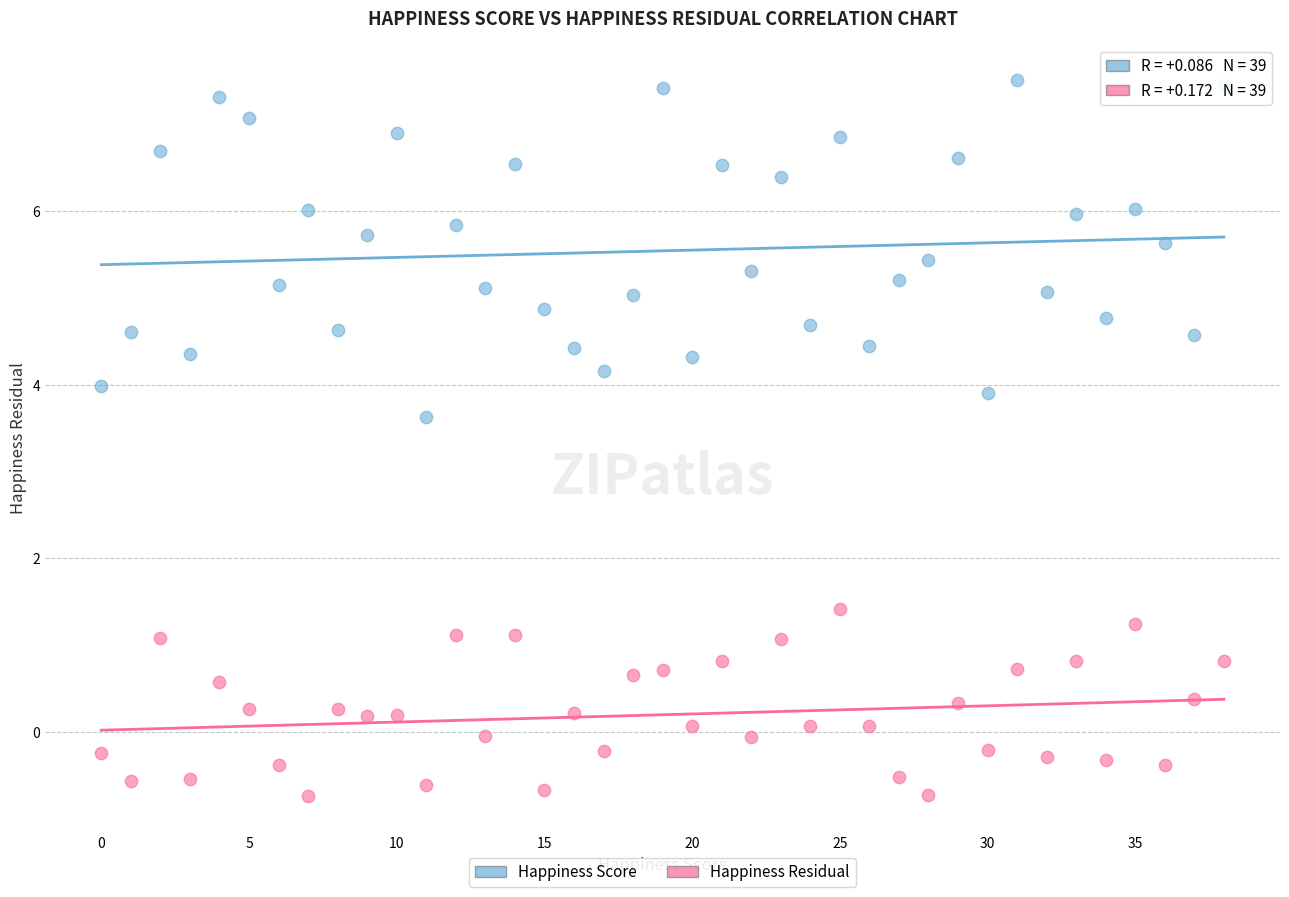

Across all data points, what is the range of Y values (max minus min)?

8.3